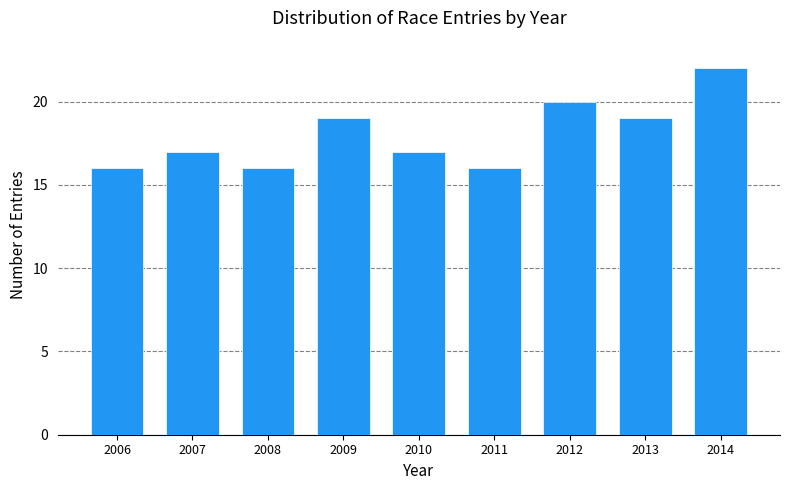

Reading left to right, list all the values displayed in this chart.

16	17	16	19	17	16	20	19	22